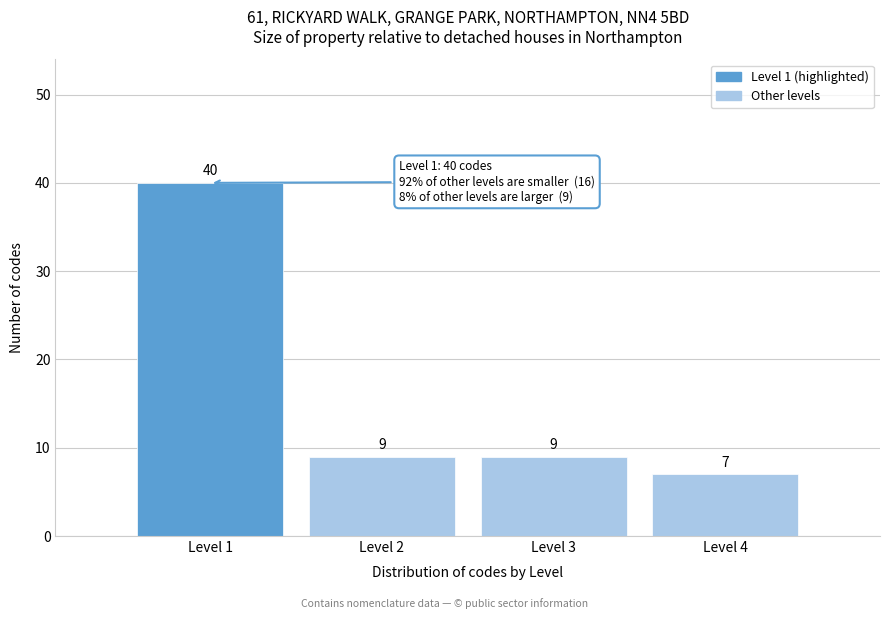

Reading right to left, what are all the values shown in this chart?

Level 4=7	Level 3=9	Level 2=9	Level 1=40